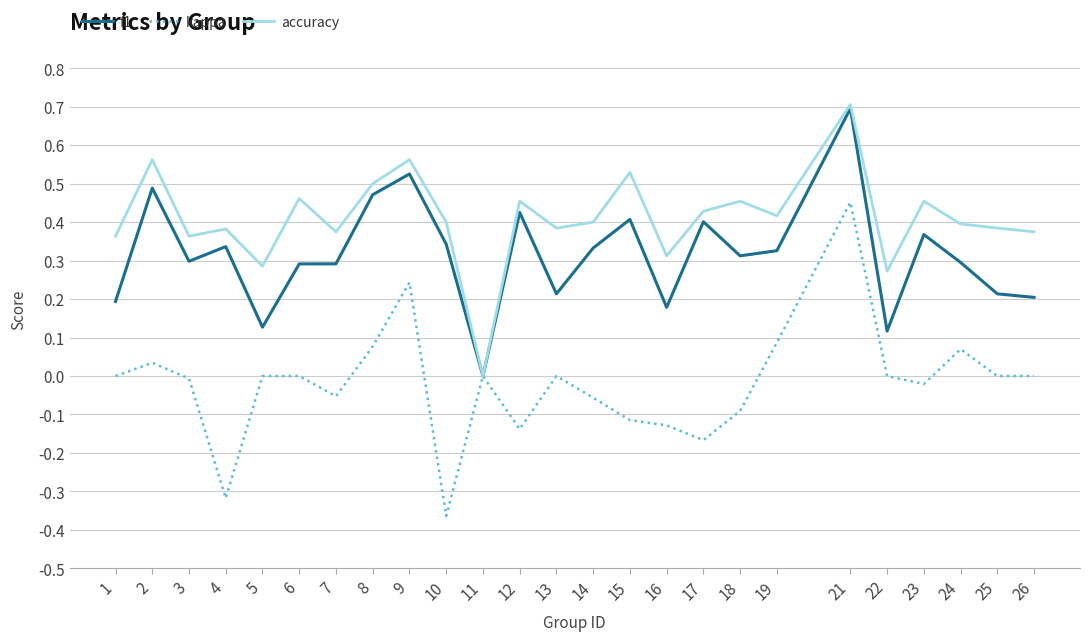

At which label does f1 reach its minimum?

11